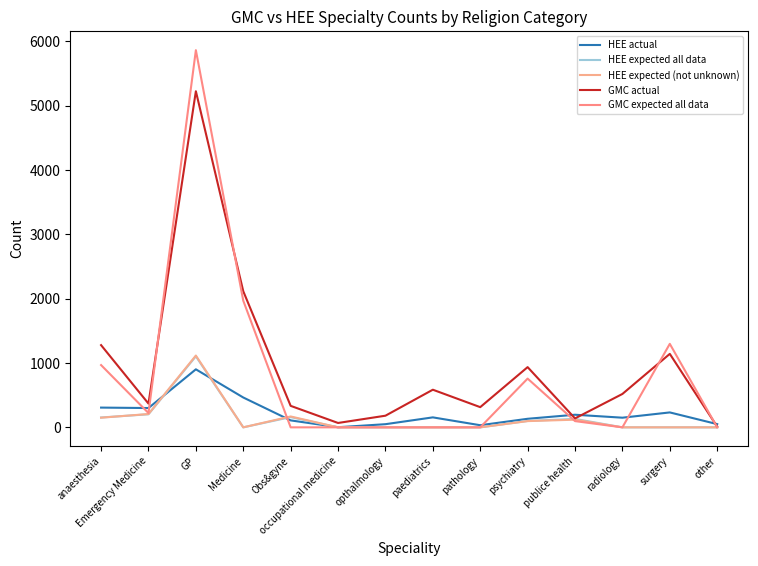

What are all the series names shown in the legend?

HEE actual, HEE expected all data, HEE expected (not unknown), GMC actual, GMC expected all data